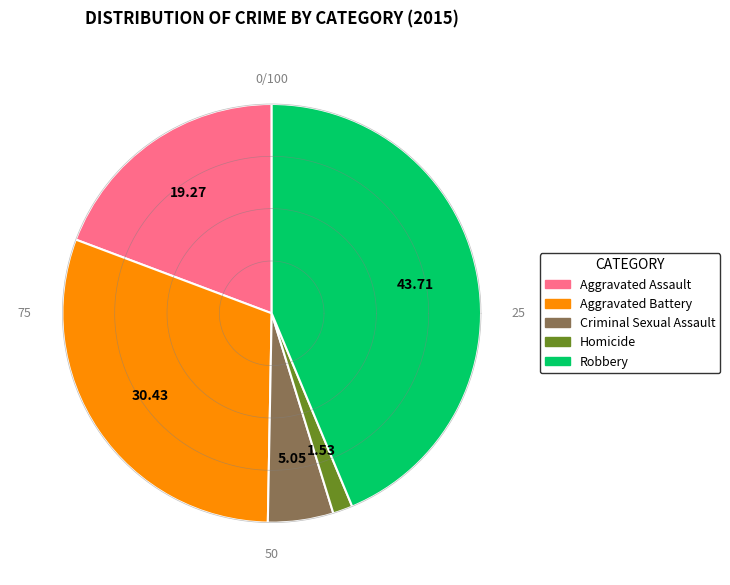

Count the number of slices in the pie.

5